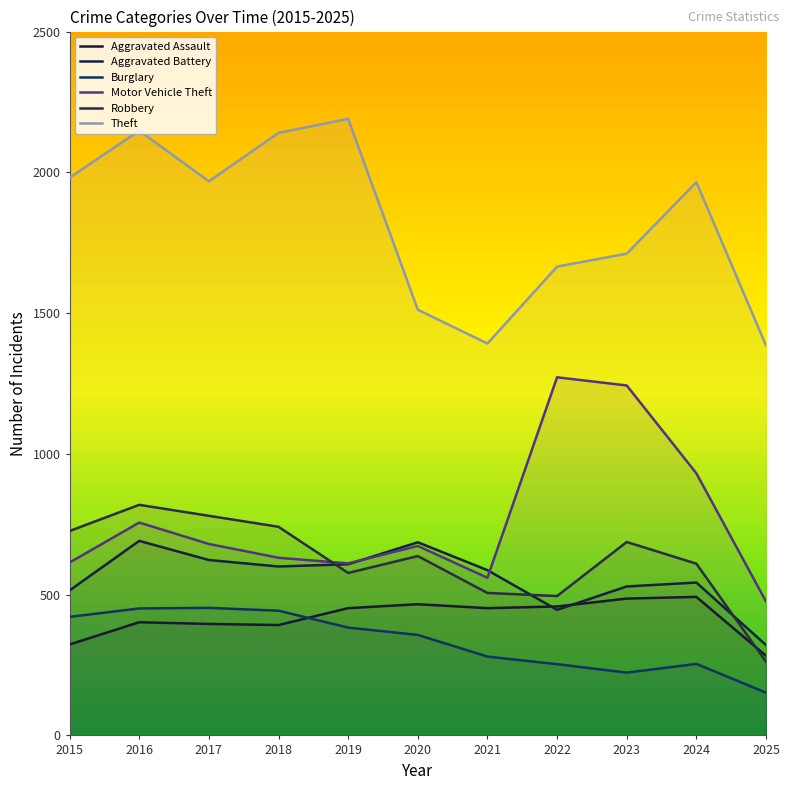

What value does the Aggravated Assault series have at 2017?

396